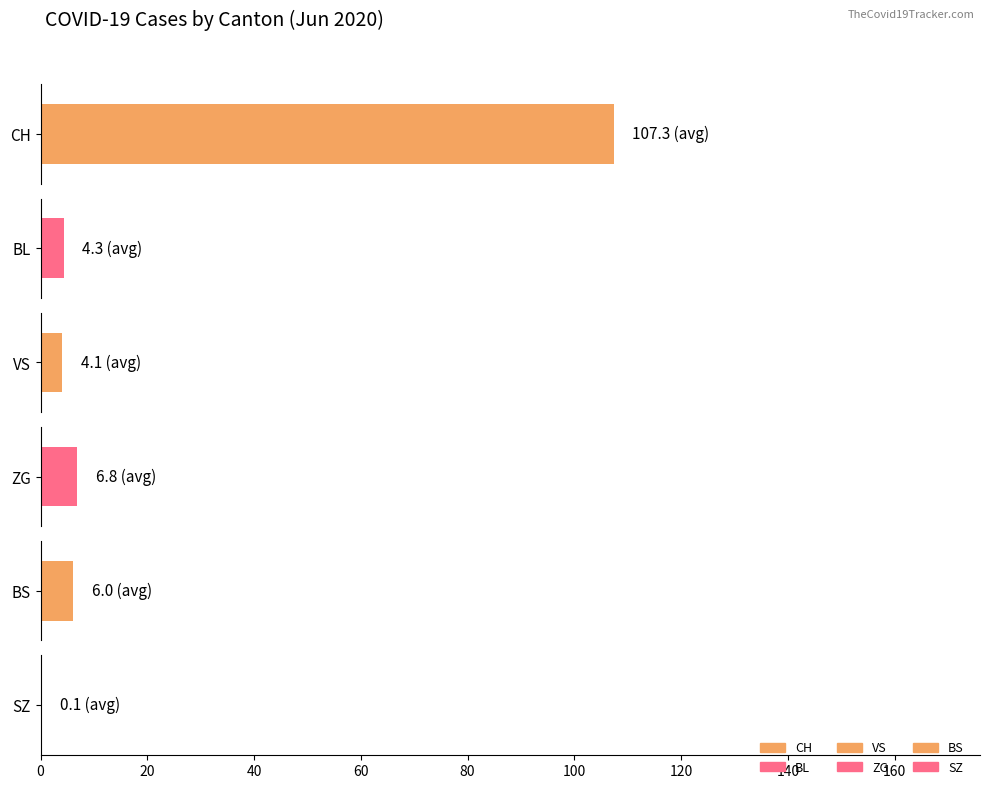

True or false: CH has a value of 28 at 2020-06-03.

False